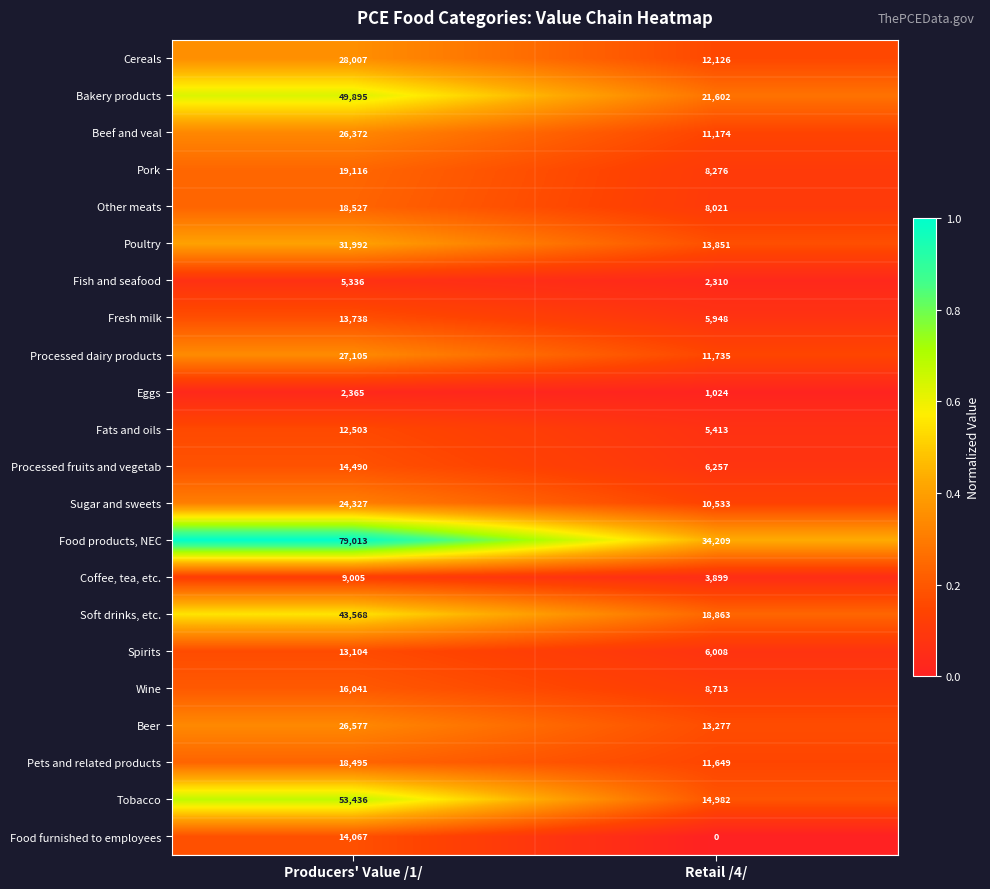

Rank the series by their maximum value, from highest to lowest.

Food products, NEC, Tobacco, Bakery products, Soft drinks, etc., Poultry, Cereals, Processed dairy products, Beer, Beef and veal, Sugar and sweets, Pork, Other meats, Pets and related products, Wine, Processed fruits and vegetab, Food furnished to employees, Fresh milk, Spirits, Fats and oils, Coffee, tea, etc., Fish and seafood, Eggs